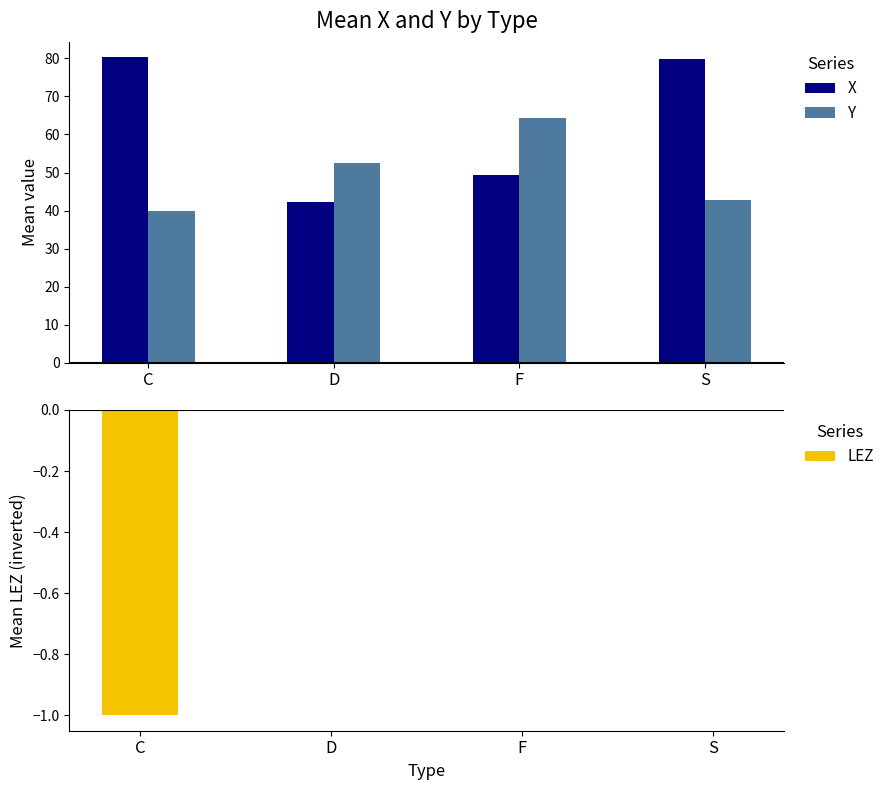

List the series in order of their overall mean, highest first.

X, Y, LEZ